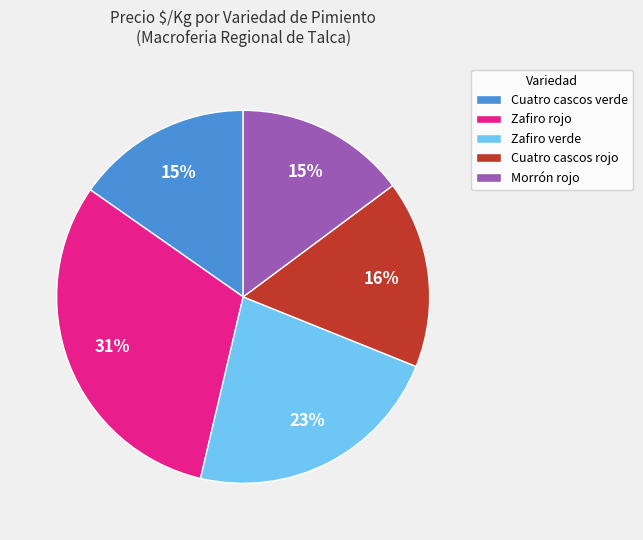

Is the sum of Zafiro rojo and Cuatro cascos rojo greater than half?

No